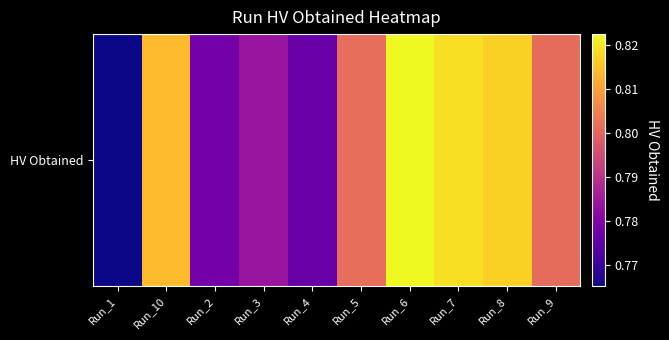

Is it true that the value at Run_5 is 0.4?

False